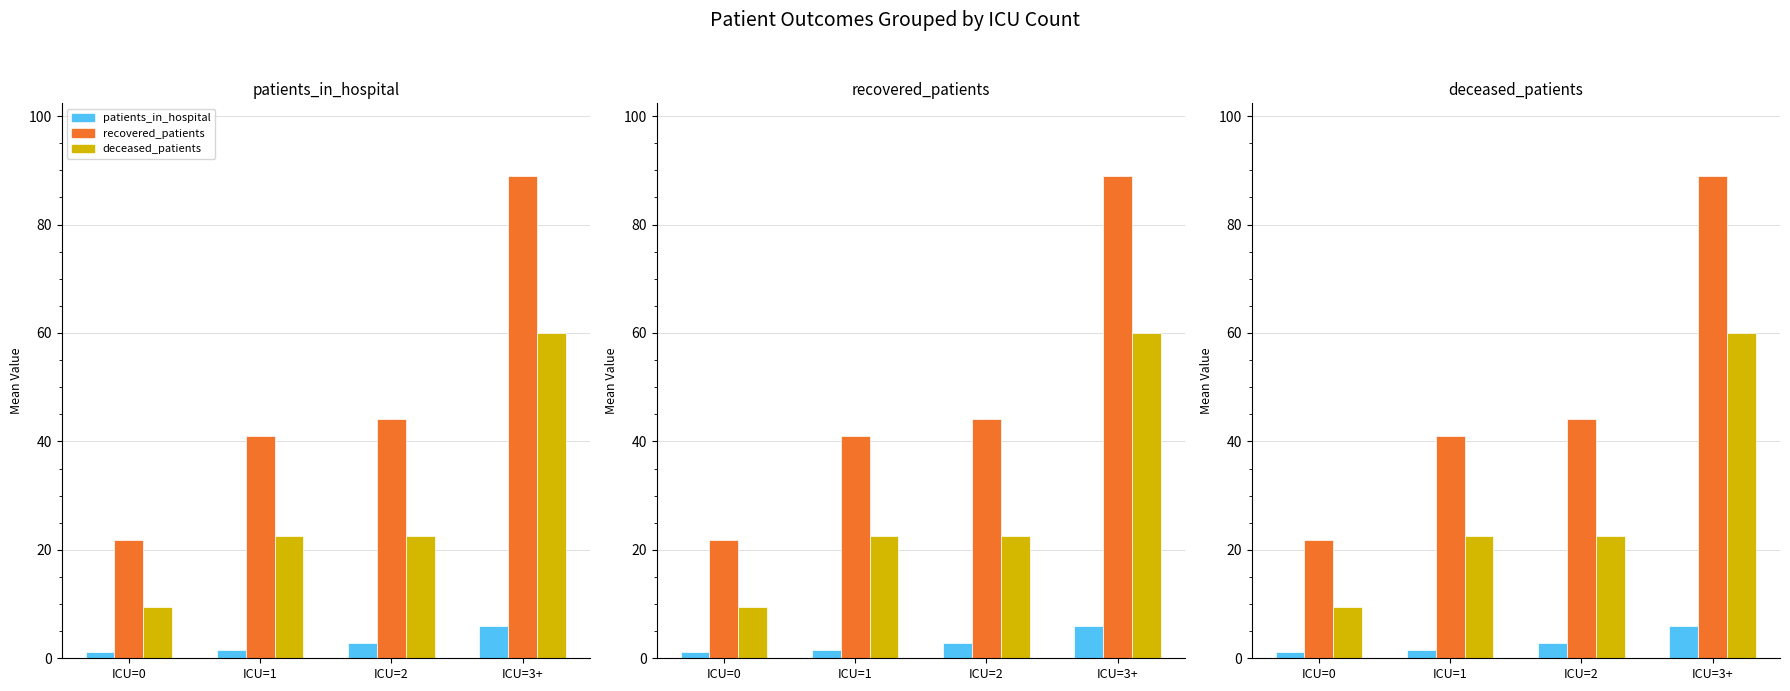

Rank the series by their maximum value, from highest to lowest.

recovered_patients, deceased_patients, patients_in_hospital